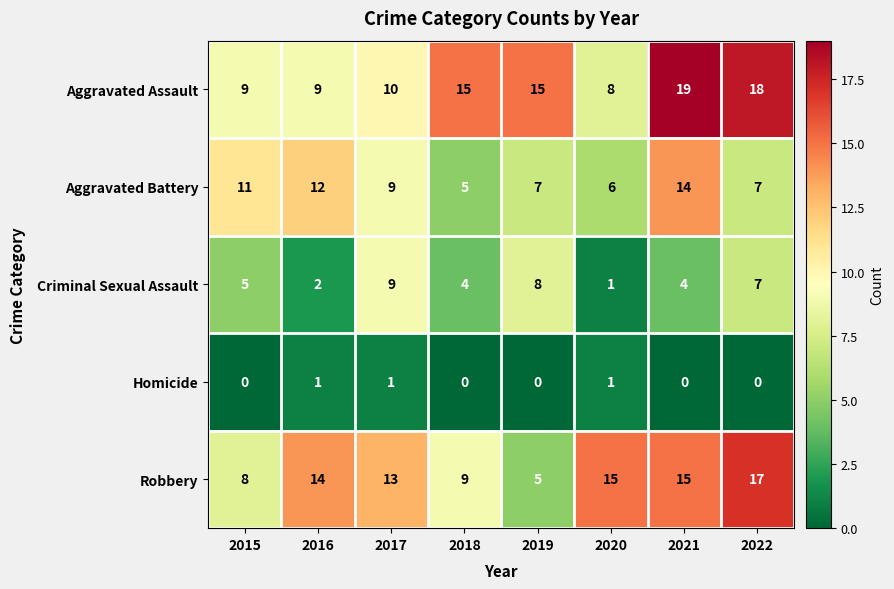

The value of Criminal Sexual Assault at 2015 is 9. True or false?

False